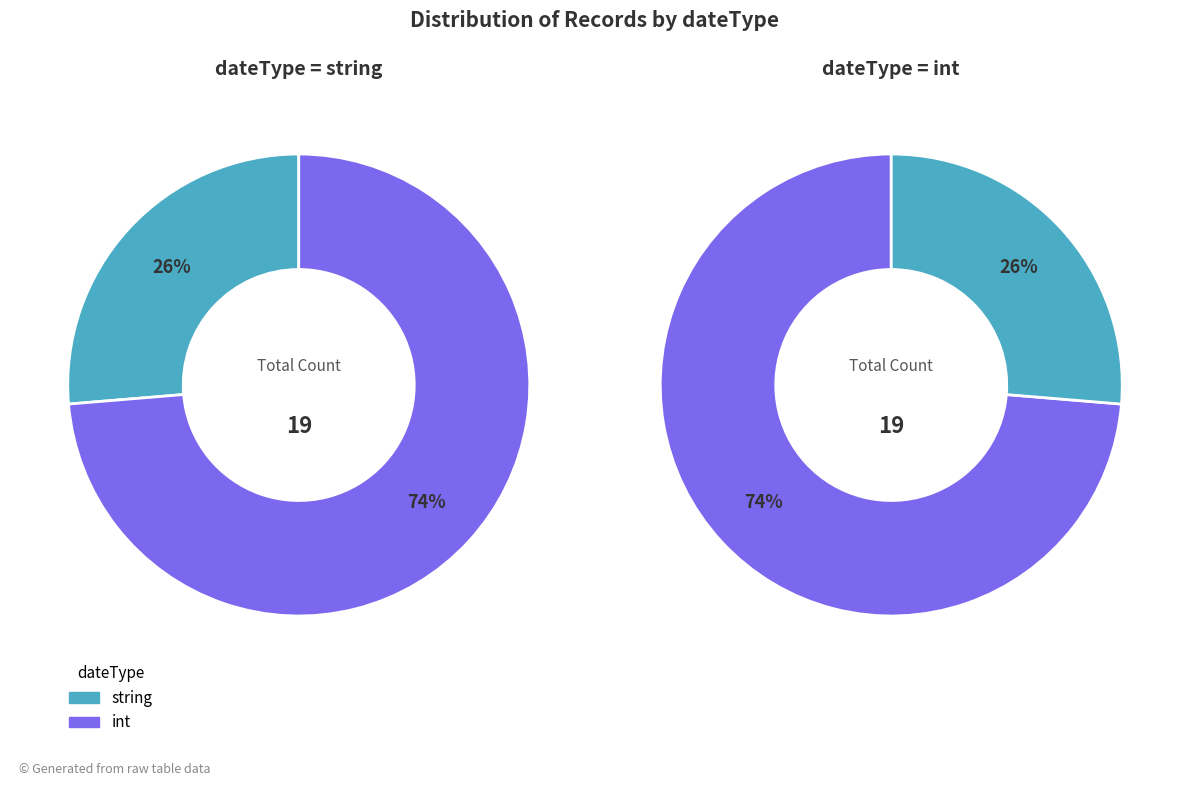

What percentage is the int slice, to the nearest percent?

74%